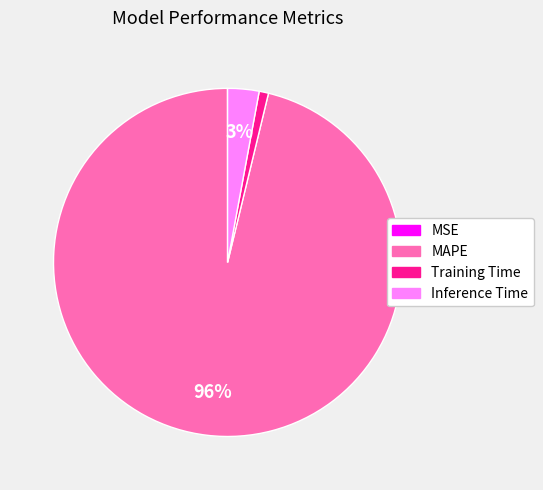

Combined, do Inference Time and Training Time account for over 50%?

No